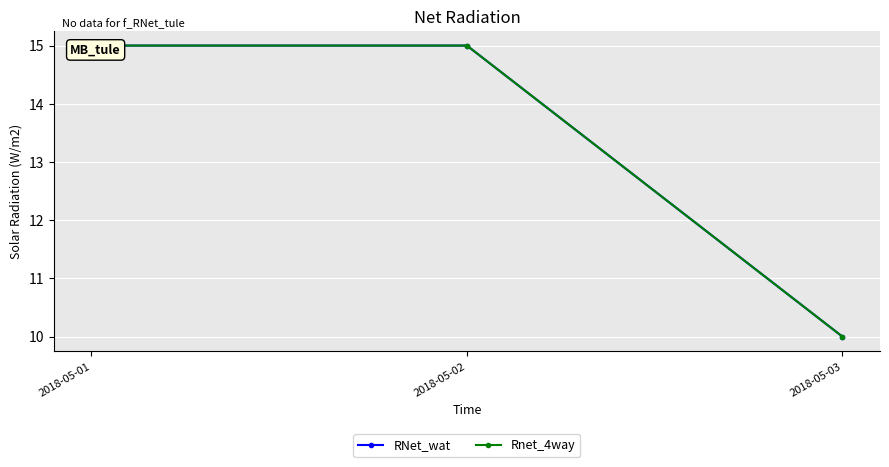

Reading right to left, what are all the values shown in this chart?

RNet_wat: 10	15	15
Rnet_4way: 10	15	15